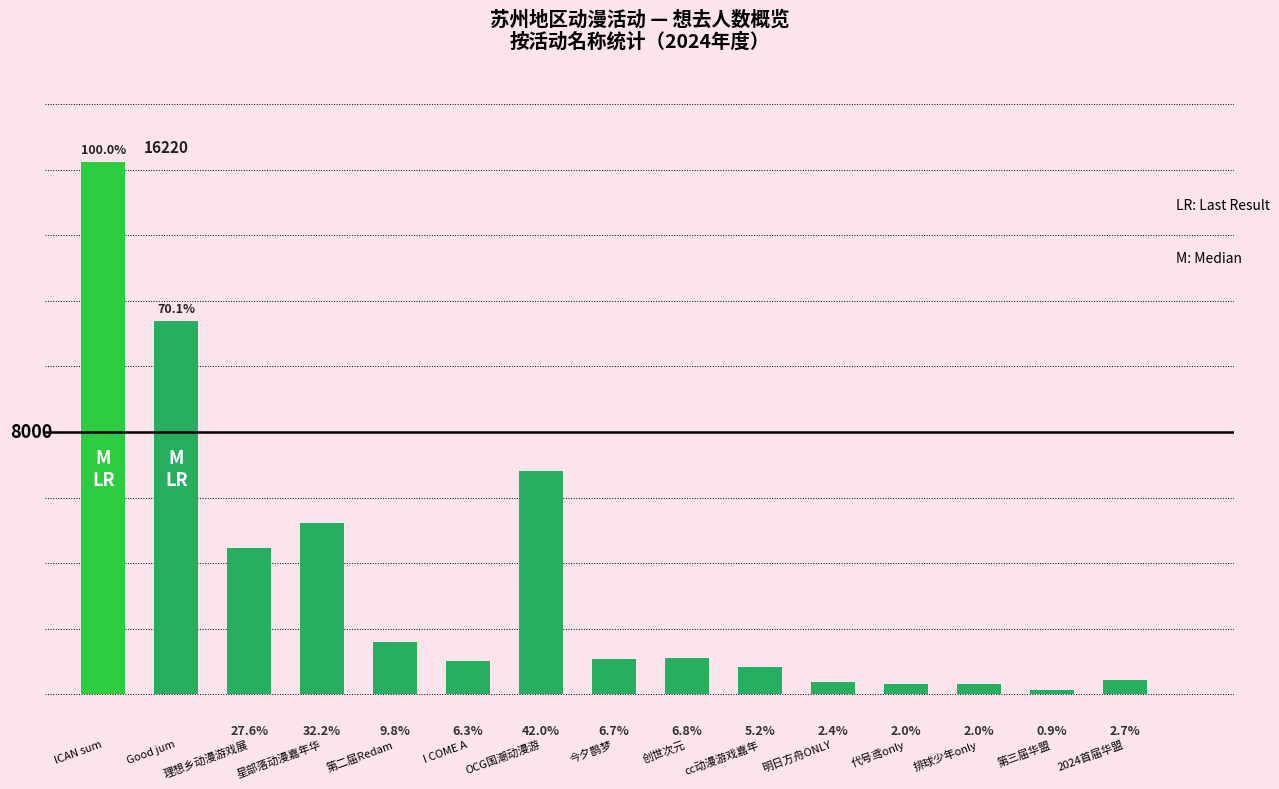

What is the minimum value shown in the chart?

141